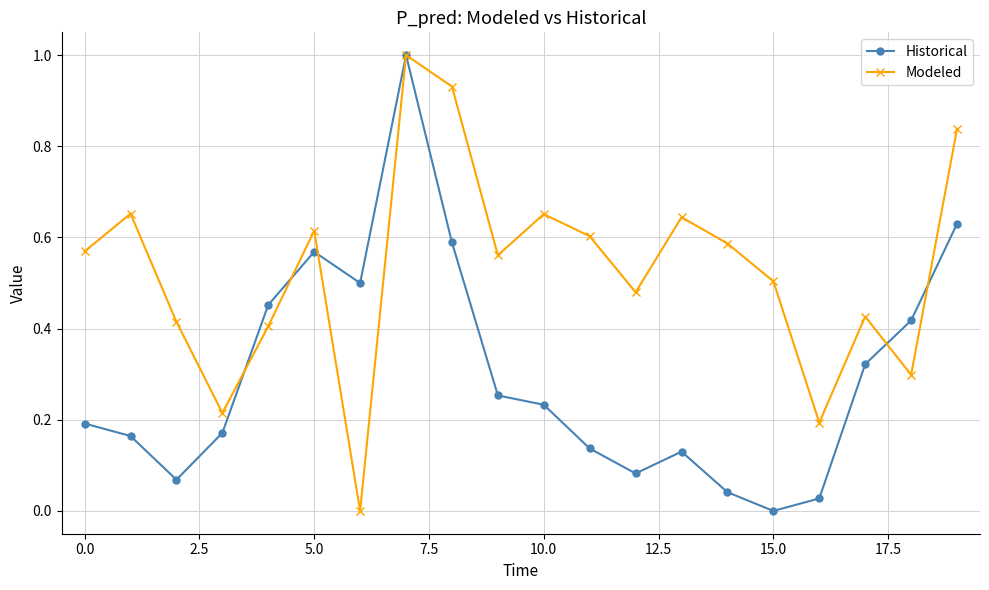

Which series has the largest total across all categories?

Modeled